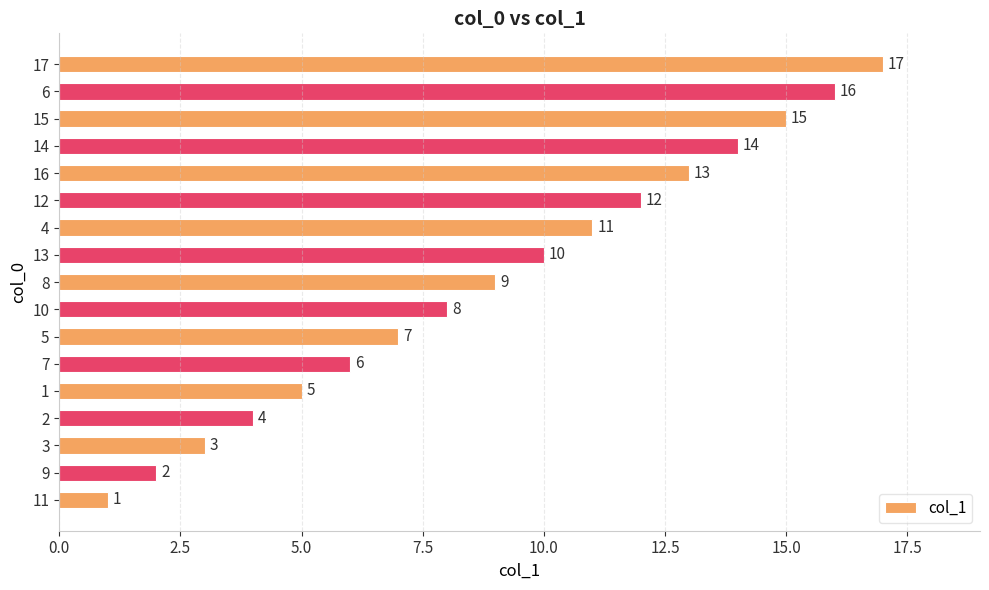

At which category does the chart reach its peak across all series?

17